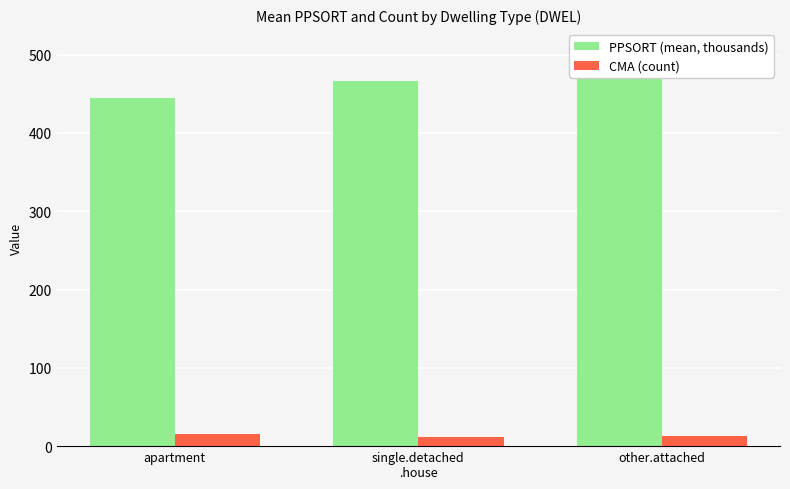

Is it true that PPSORT (mean, thousands) equals 756.8 at other.attached?

False